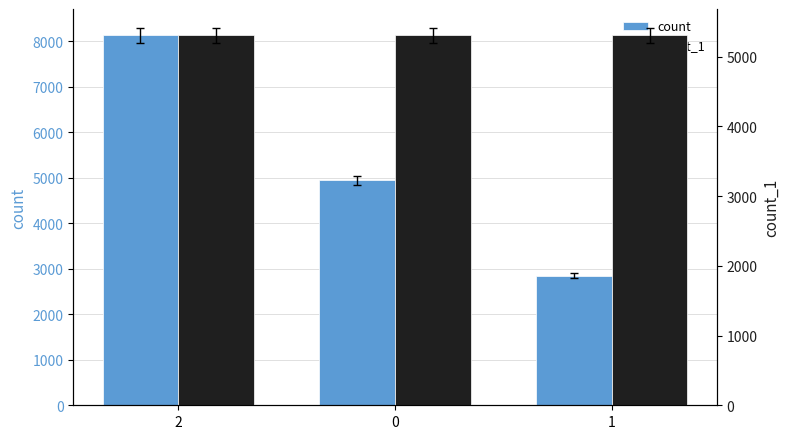

Reading left to right, transcribe all the data shown in this chart.

count: 8131	4946	2843
count_1: 5306	5307	5307